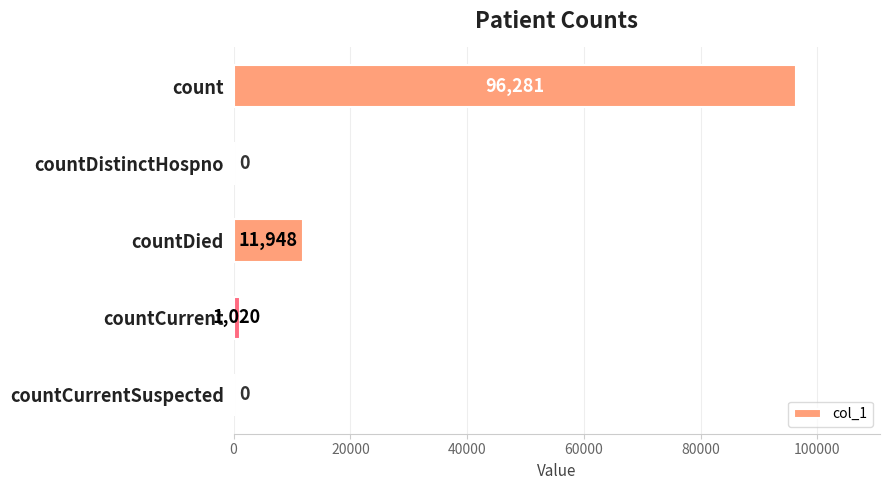

What is the average value?

21850